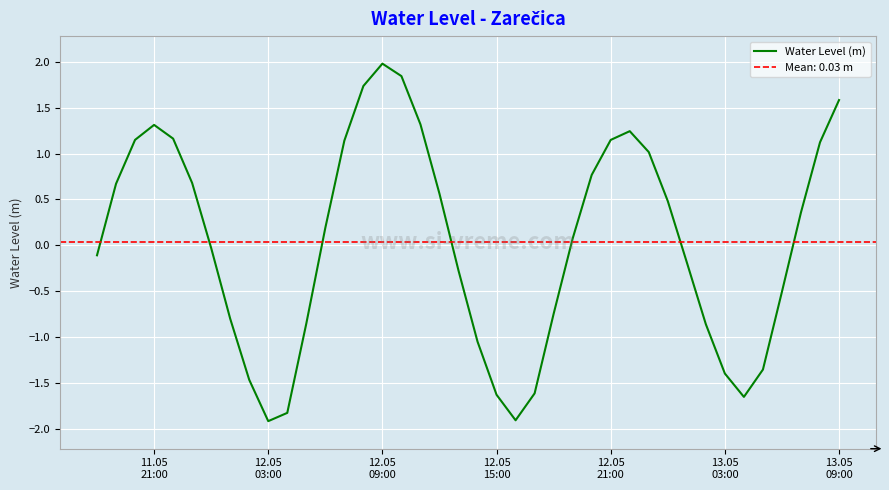

What is the maximum value for Water Level (m)?

2.0